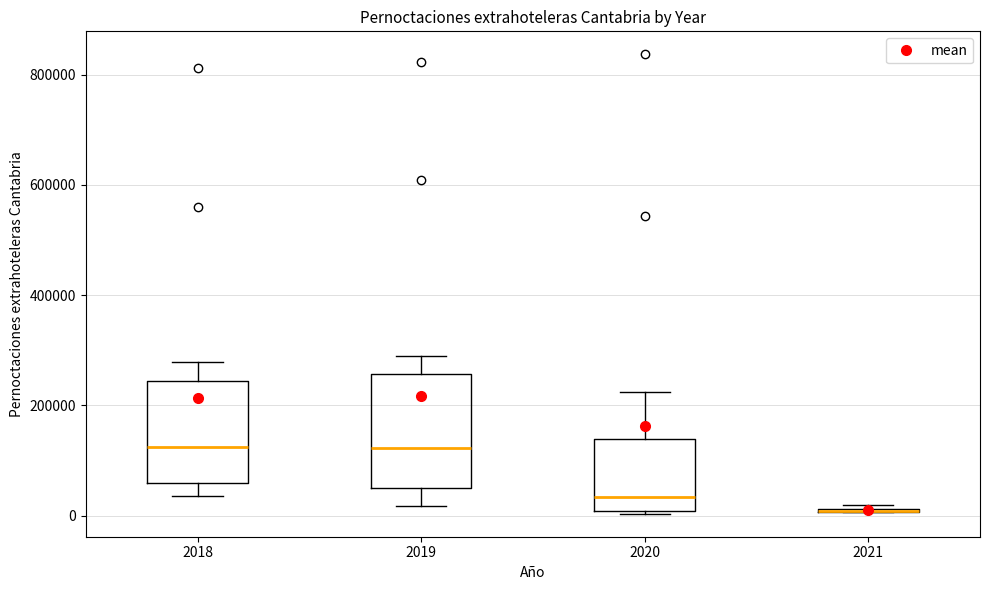

Where does the lower whisker of the box at x = 2018 end on the y-axis? The values are not printed on the chart, so give them approximately, as read against the axis.

40000